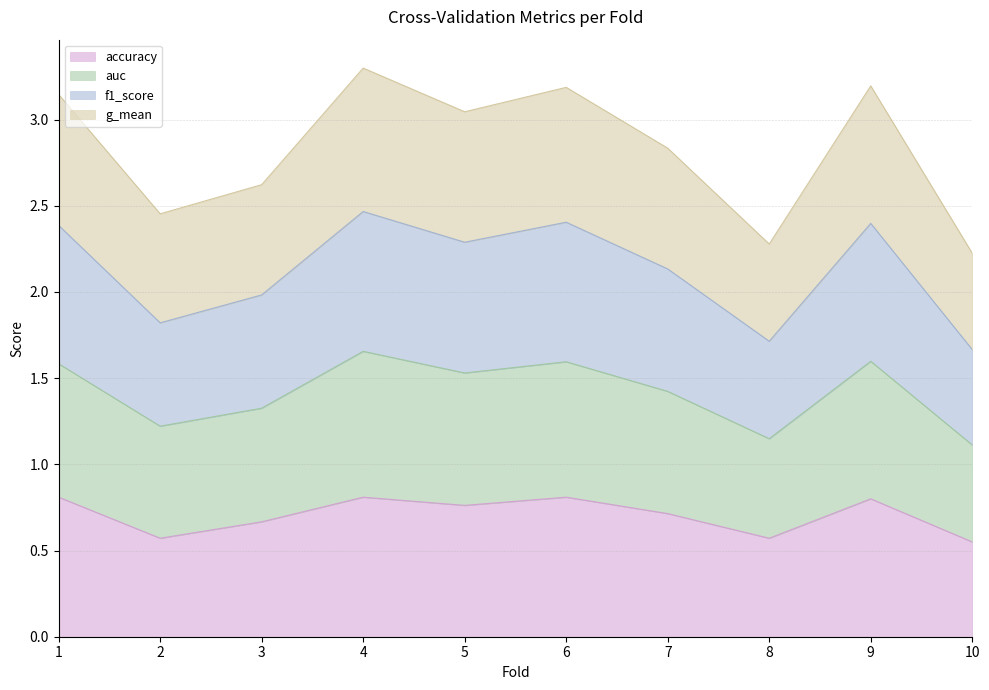

What is the average value of the accuracy series?

0.7